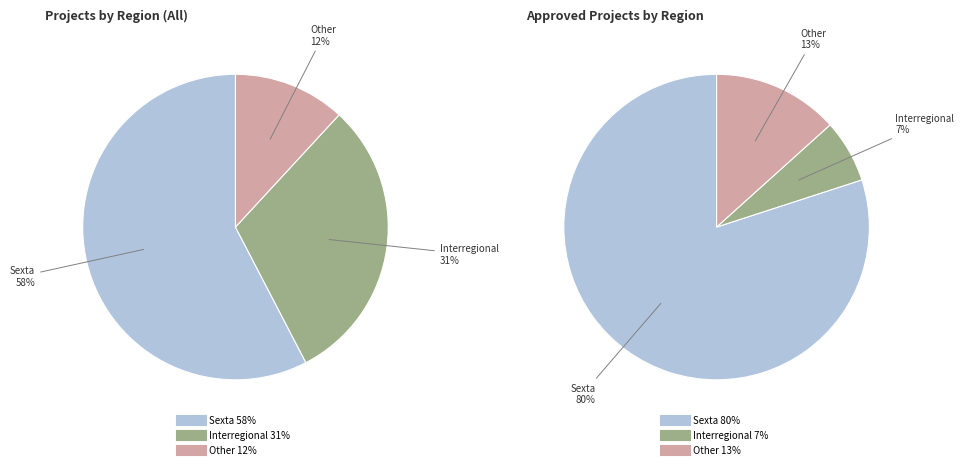

Count the number of slices in the pie.

3